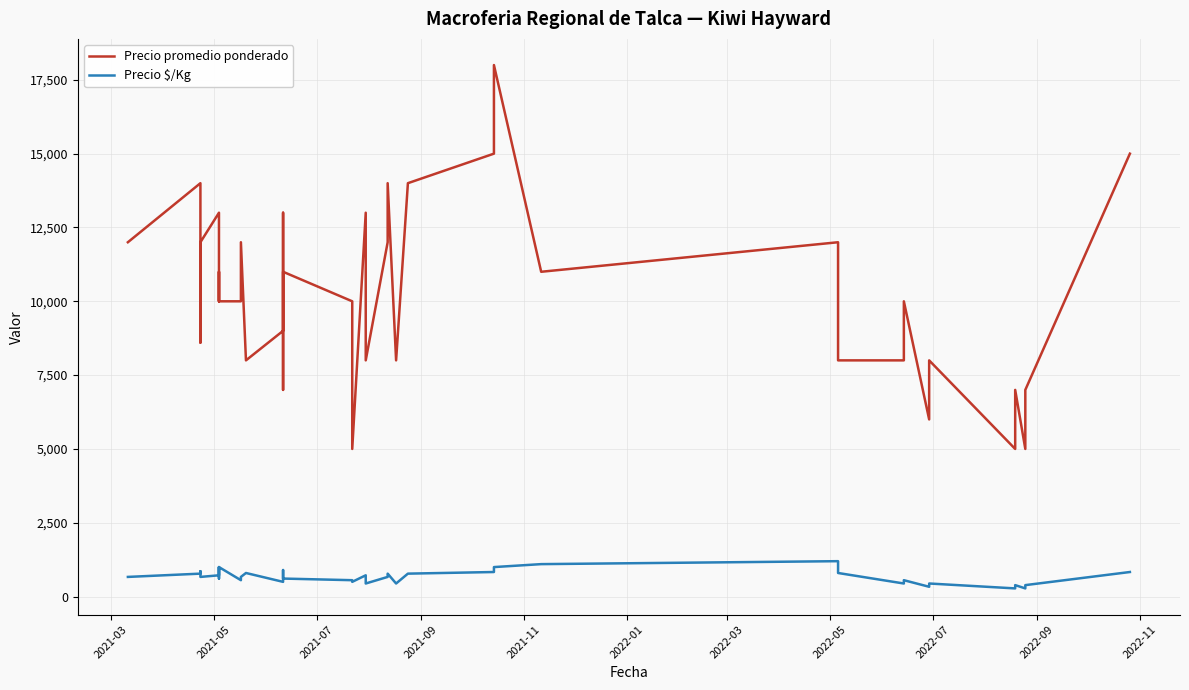

At how many categories does at least one series exceed 13644?

6